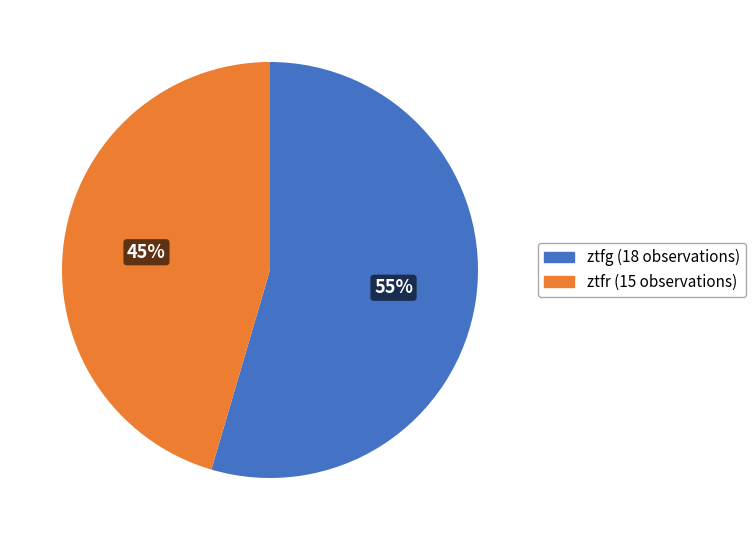

To the nearest percent, what is the combined percentage of ztfg and ztfr?

100%